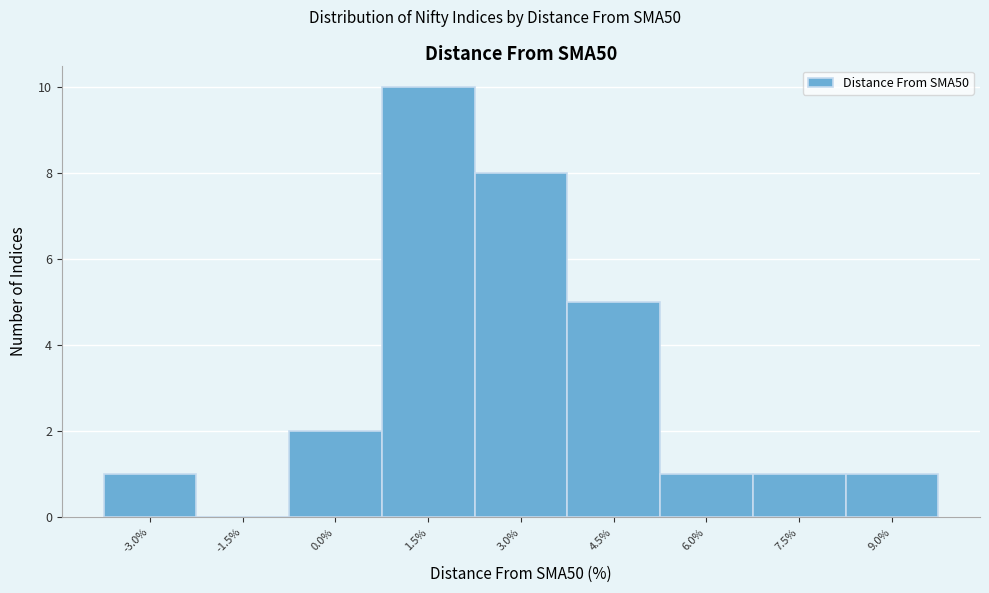

Reading left to right, extract all data points from this chart.

-3.0%=1	-1.5%=0	0.0%=2	1.5%=10	3.0%=8	4.5%=5	6.0%=1	7.5%=1	9.0%=1